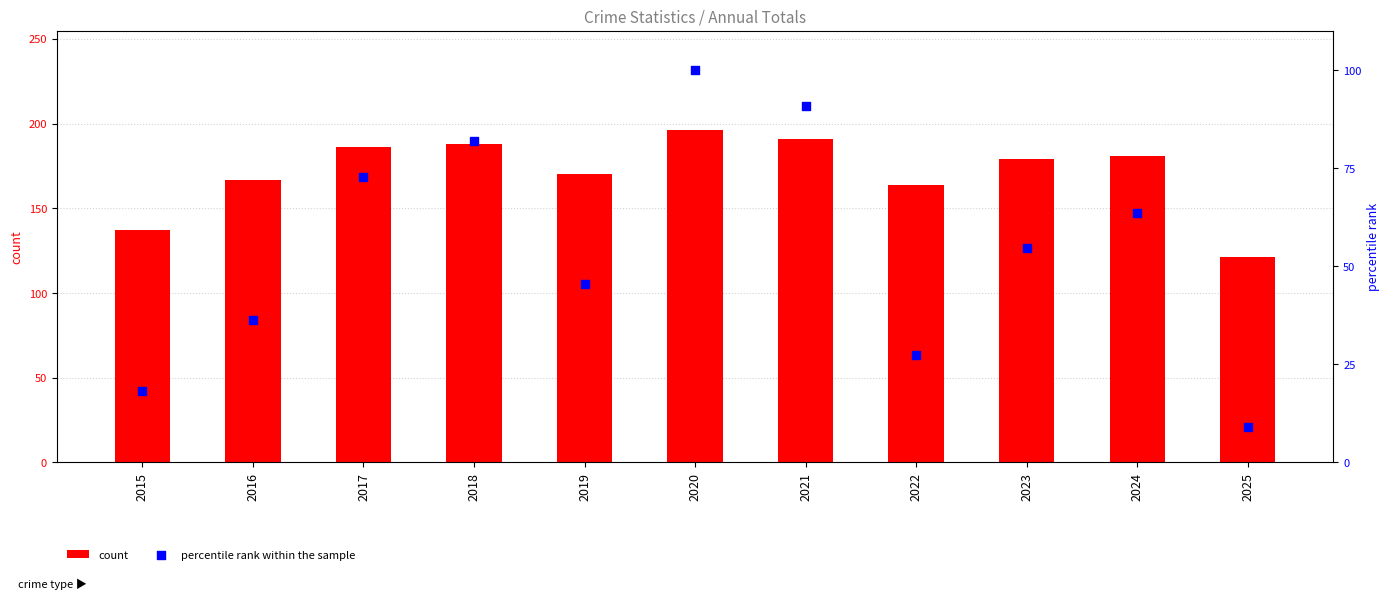

Which series reaches the maximum Y coordinate?

count